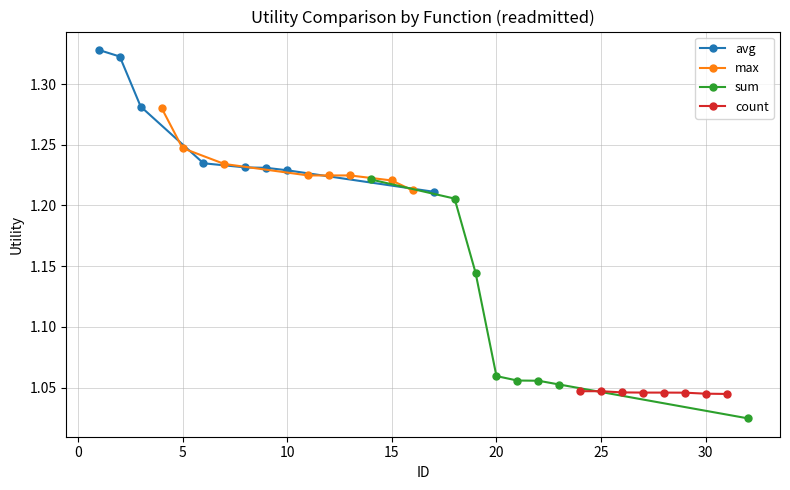

Count the avg values in the range 1 to 2.

8